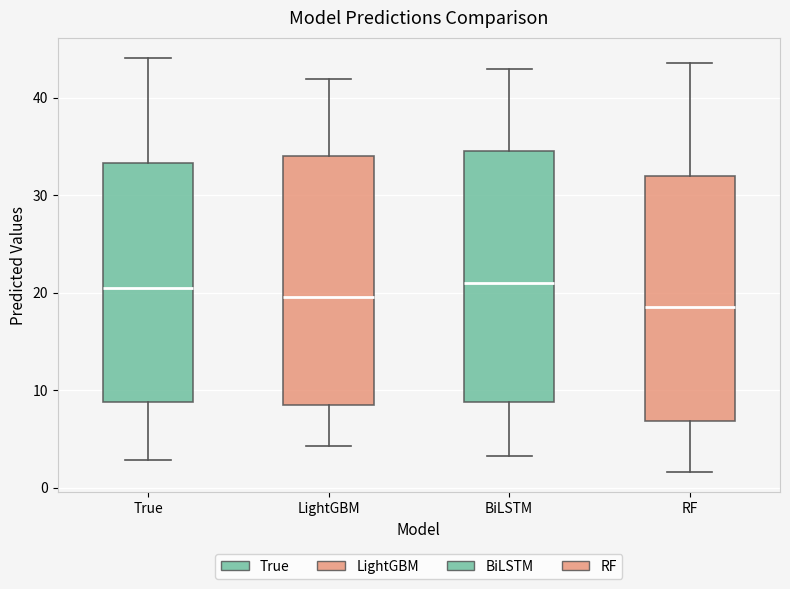

Reading left to right, read every box against the y-axis: the position of its median line, the range the box covers, and the ends of its whiskers. The values are not printed on the chart, so give them approximately, as read against the axis.

True: median 20, box 9 to 33, whiskers 3 to 44
LightGBM: median 20, box 8 to 34, whiskers 4 to 42
BiLSTM: median 21, box 9 to 35, whiskers 3 to 43
RF: median 19, box 7 to 32, whiskers 2 to 44